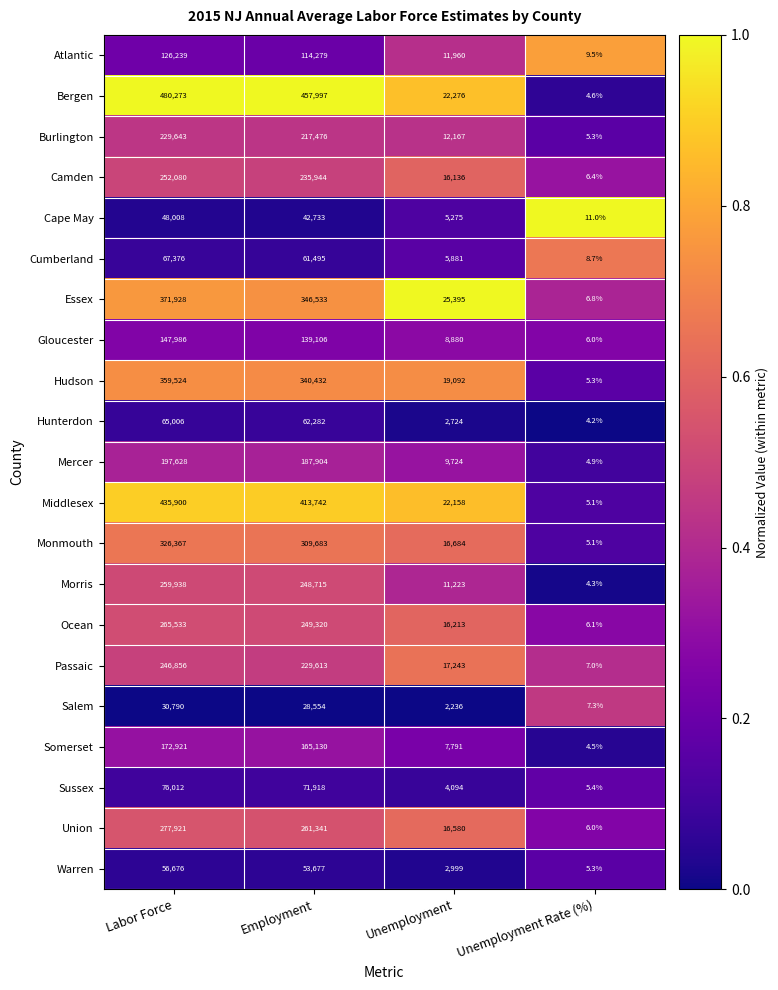

What is the sum of all Cumberland values?

134760.7